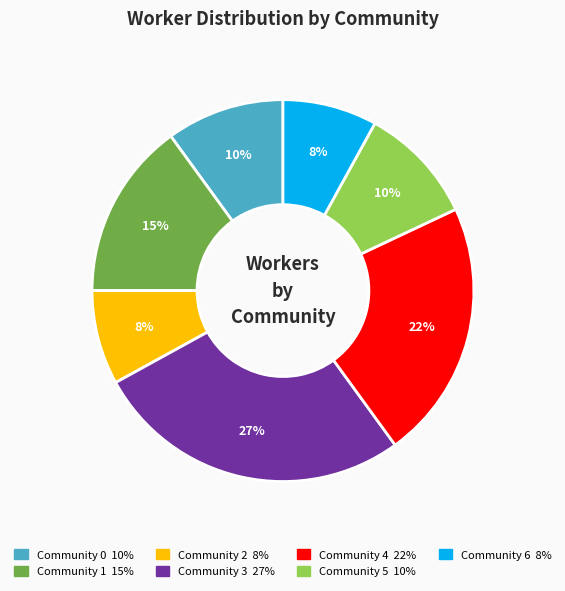

Is there a majority slice in this chart?

No